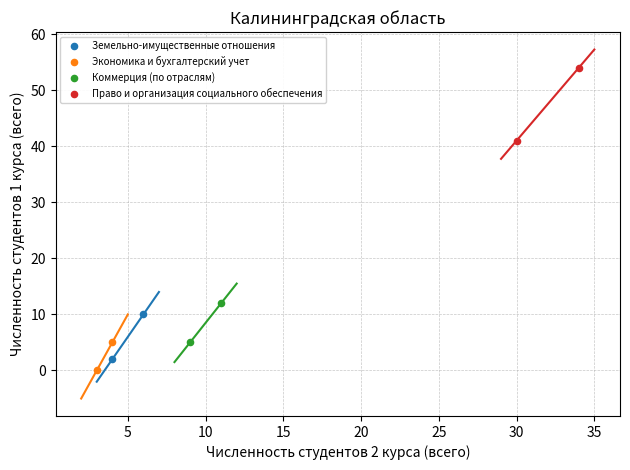

What are all the series names shown in the legend?

Земельно-имущественные отношения, Экономика и бухгалтерский учет, Коммерция (по отраслям), Право и организация социального обеспечения